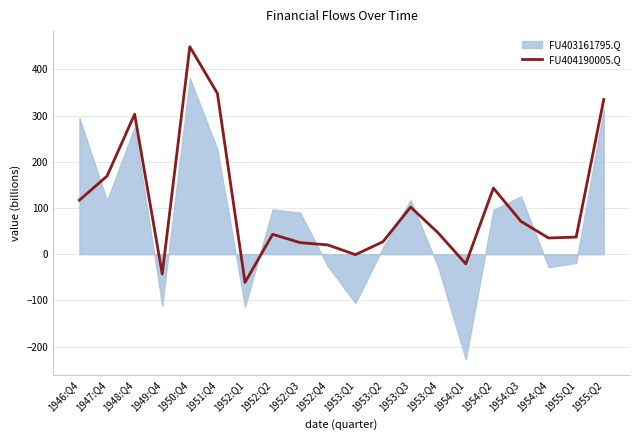

At which category does the data reach its first local peak?

1948:Q4